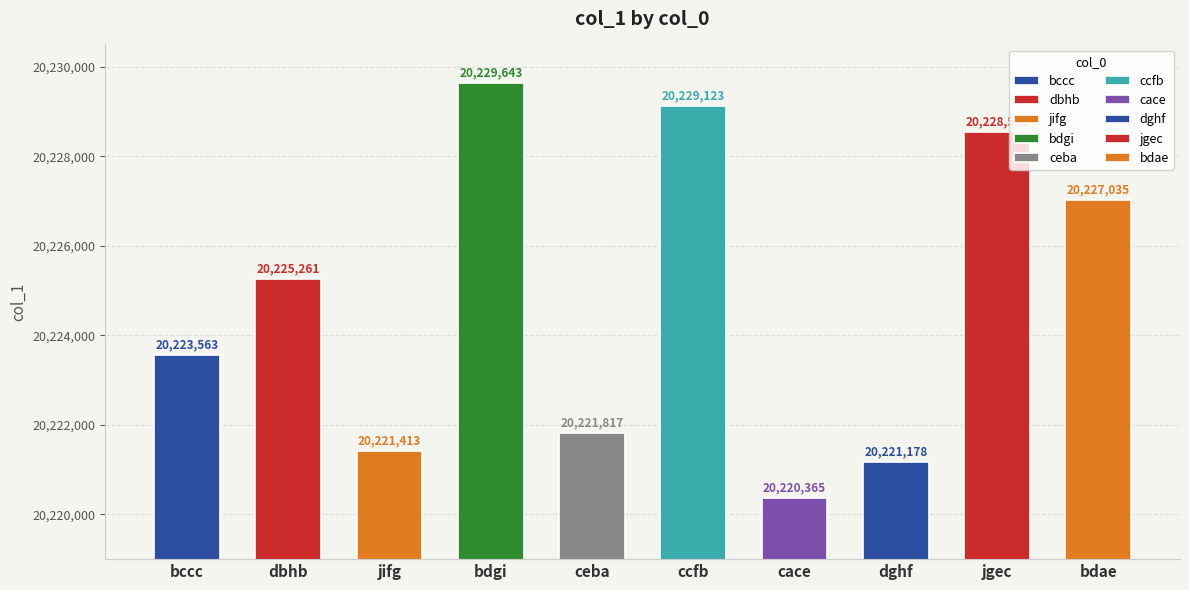

Which label corresponds to the largest value in the chart?

bdgi